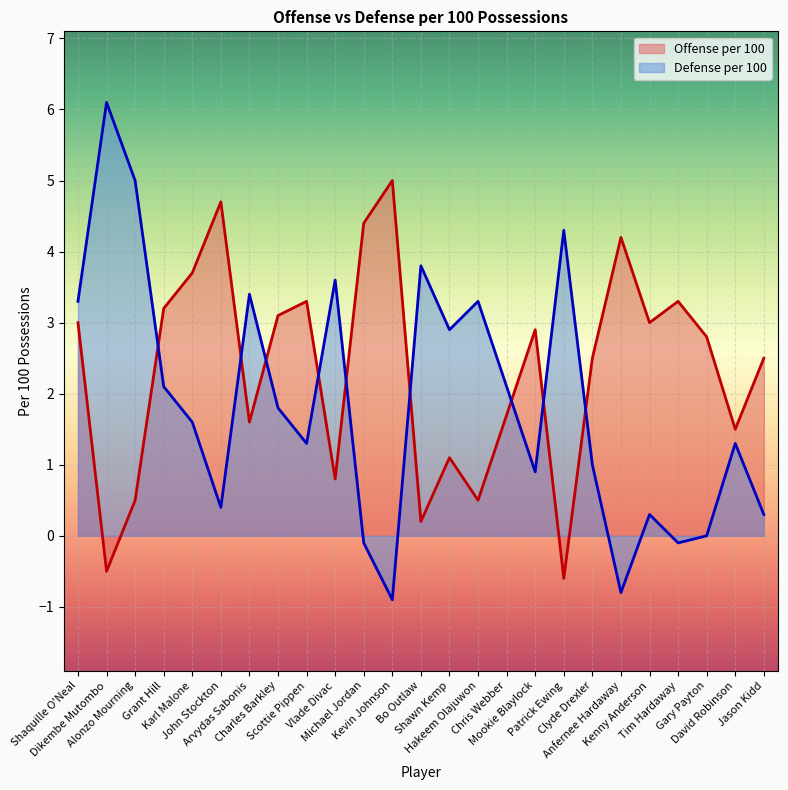

At which category does Offense per 100 reach its first local valley?

Dikembe Mutombo